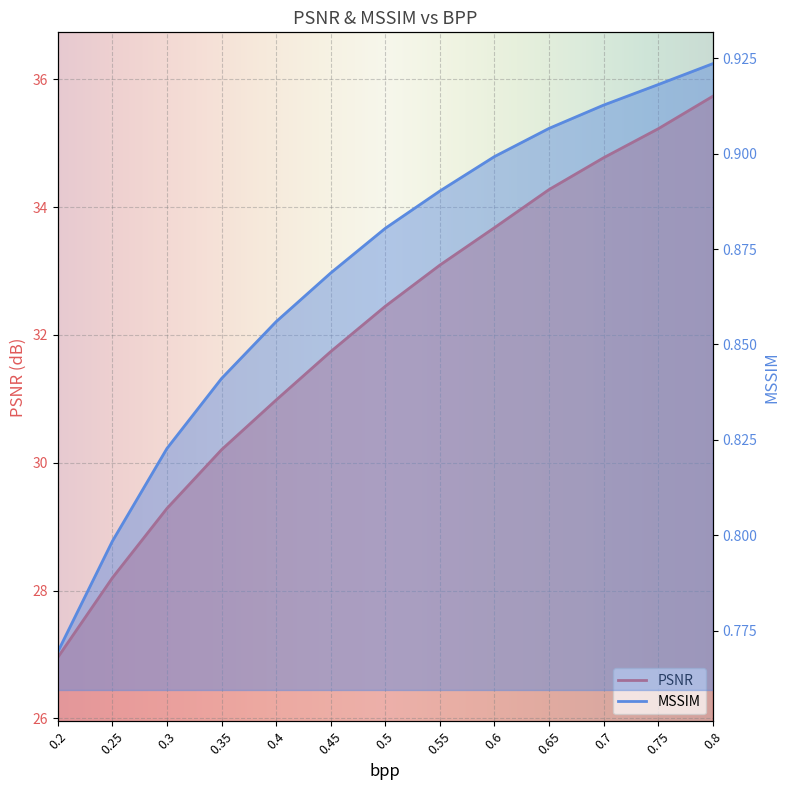

What is the label of the 5th point from the right?

0.6